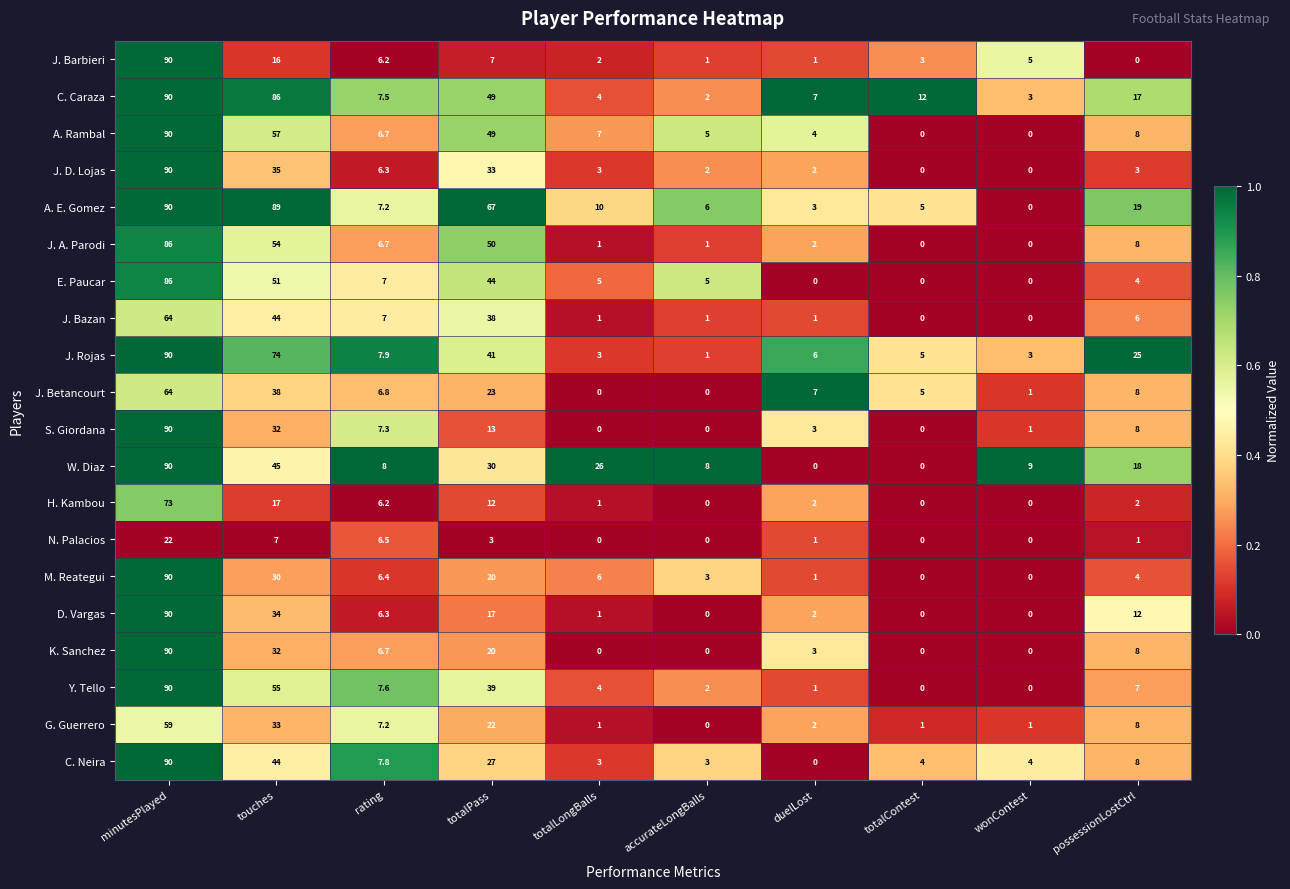

What is the difference between the second highest and minimum values in the J. Bazan series?

44.0